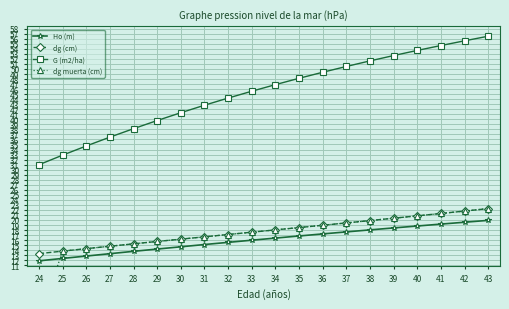

How many data points does each series have?

20